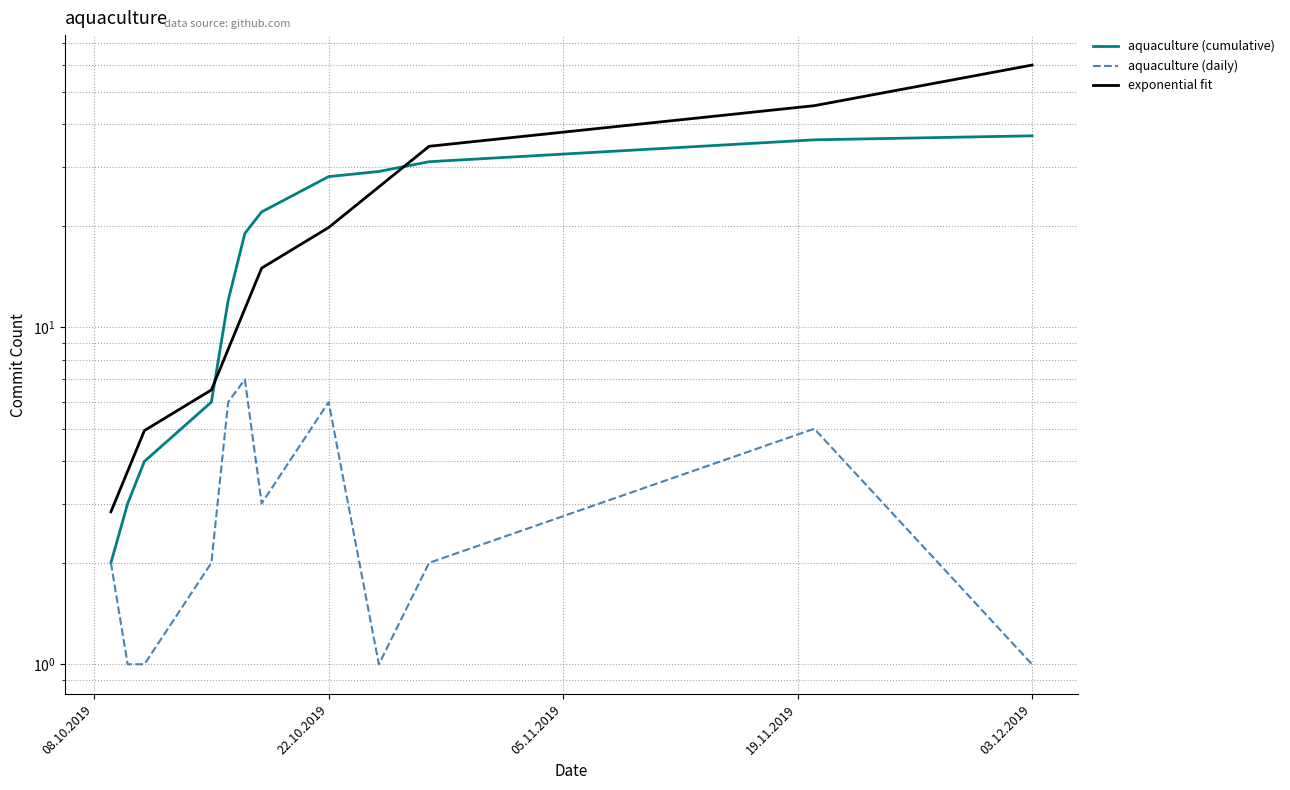

What is the greatest value displayed?

60.0